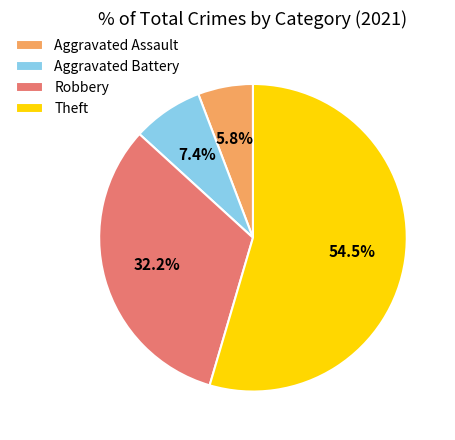

To the nearest percent, what portion does Aggravated Battery represent?

7%